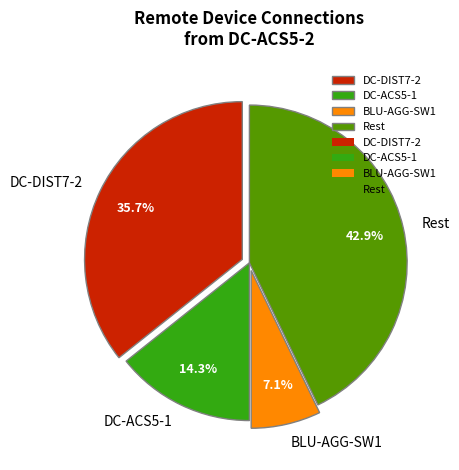

What percentage is NOT represented by Rest?

57.1%